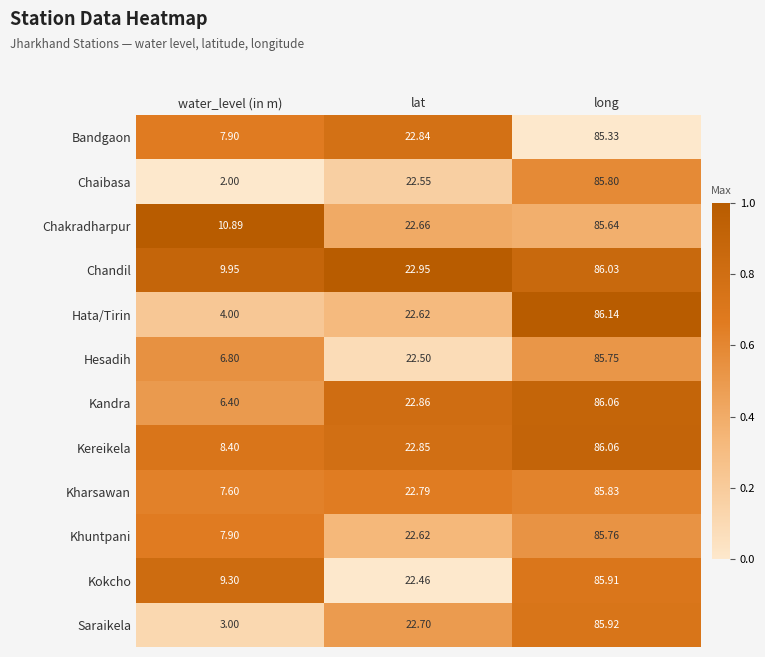

List the labels in order of Kereikela value, smallest first.

water_level (in m), lat, long